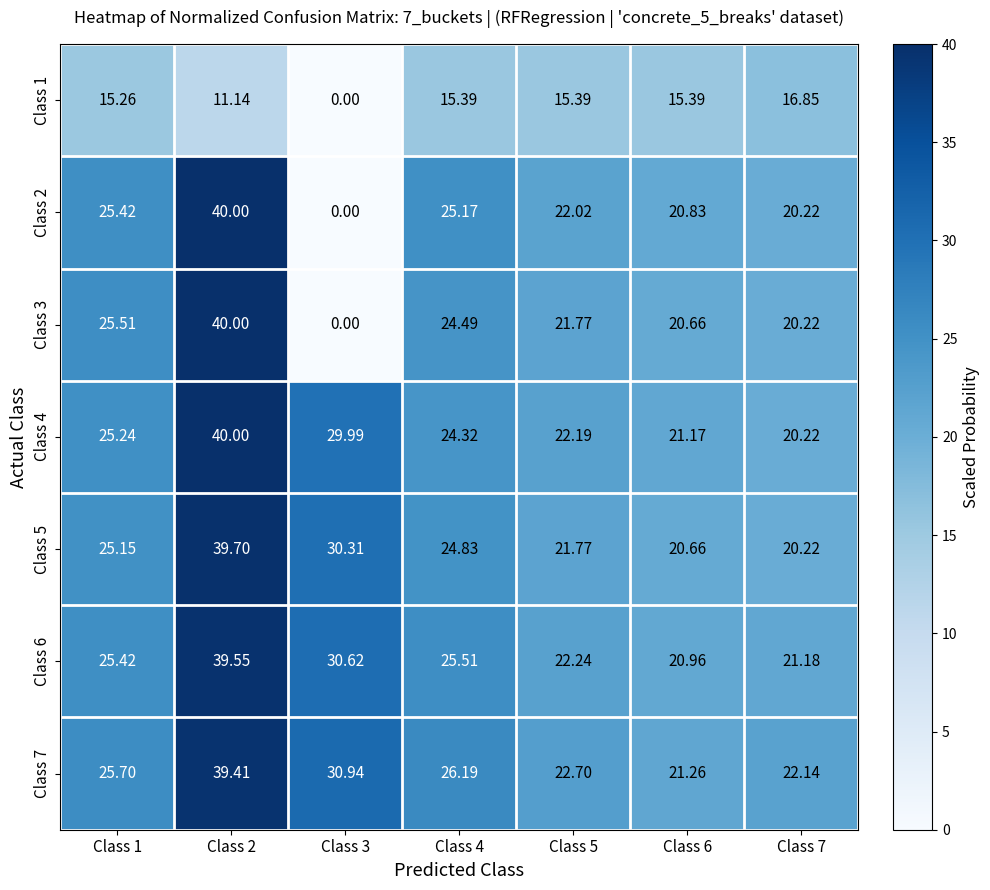

How many categories are shown in the chart?

7